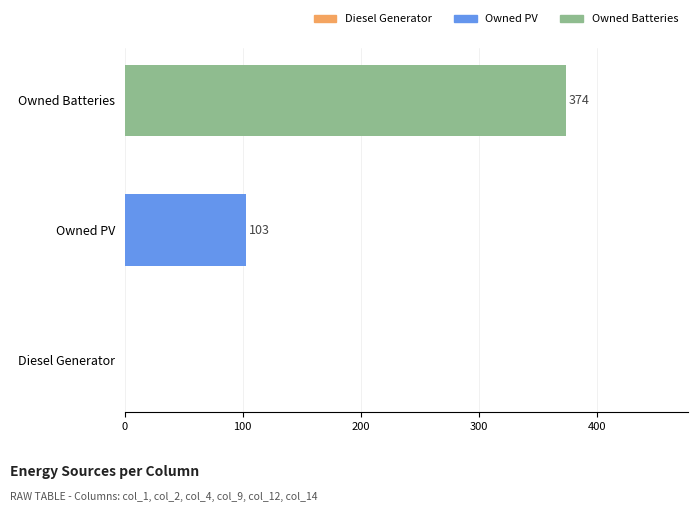

List the series in order of their overall mean, highest first.

Owned Batteries, Owned PV, Diesel Generator